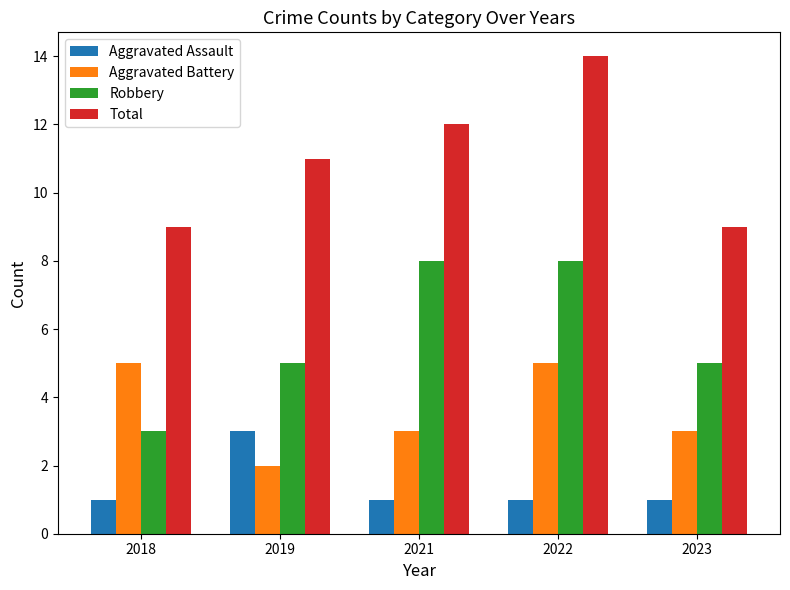

How many bars are there in total?

20